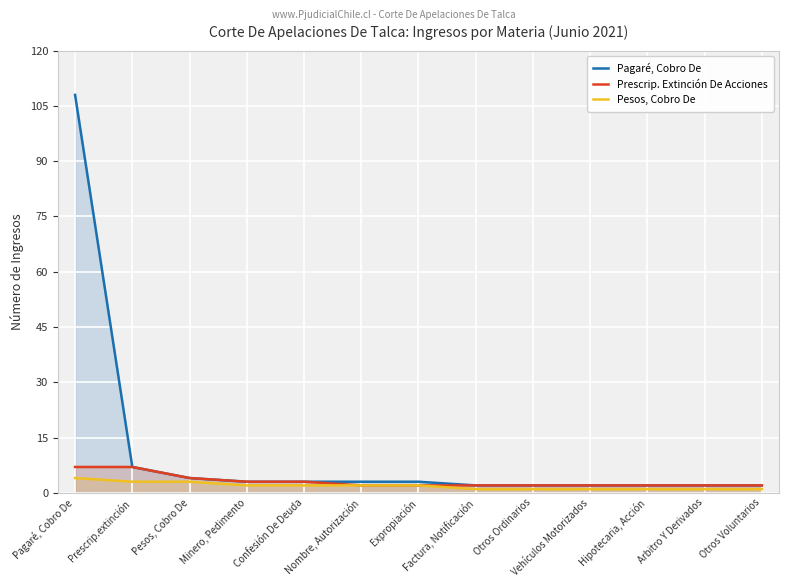

Which series has the largest total across all categories?

Pagaré, Cobro De